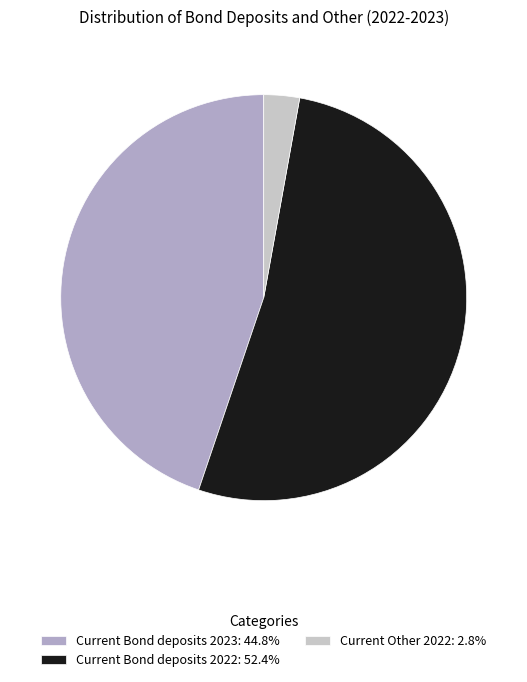

Is the sum of Current Other 2022: 2.8% and Current Bond deposits 2022: 52.4% greater than half?

Yes